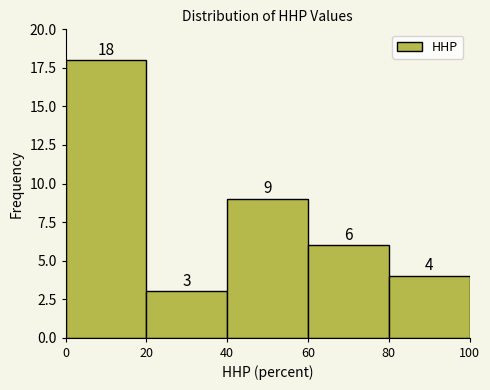

Reading left to right, list every bar in this chart as the range it spans on the x-axis followed by its height.

0 to 20: 18
20 to 40: 3
40 to 60: 9
60 to 80: 6
80 to 100: 4